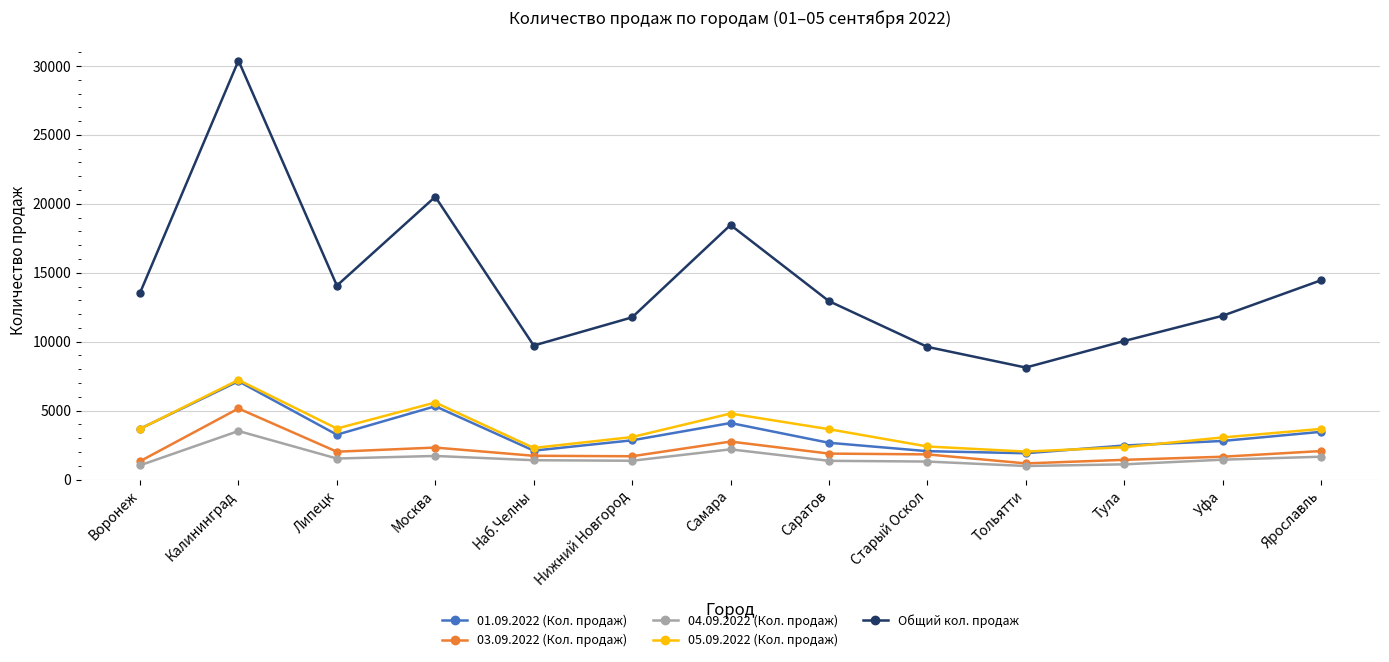

Where is 01.09.2022 (Кол. продаж) nearest to the value 4521?

Самара